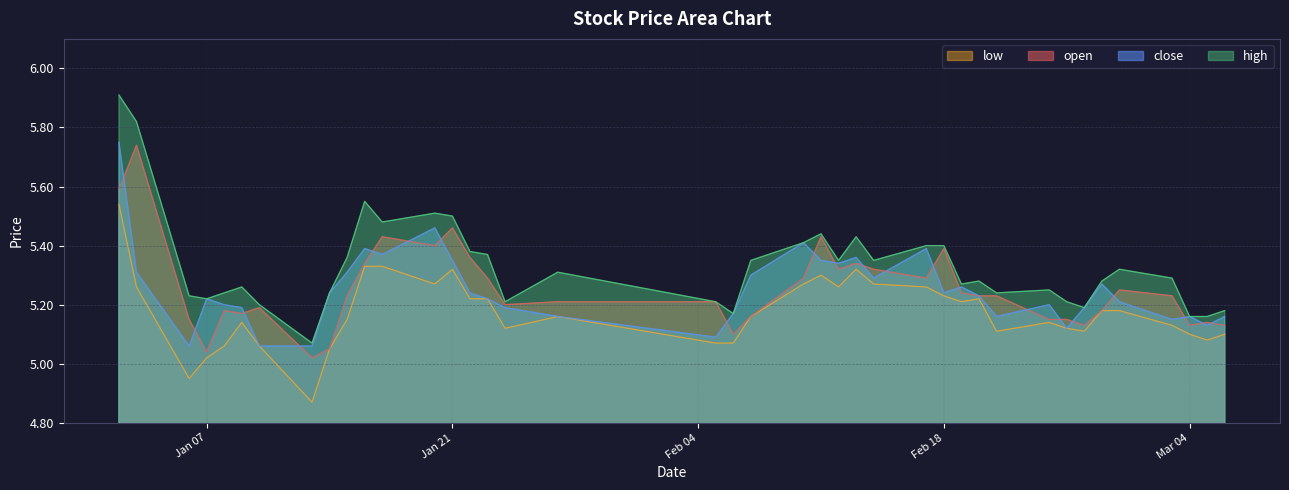

What is the difference between the close values at 2025-02-12 and 2025-01-20?

0.1